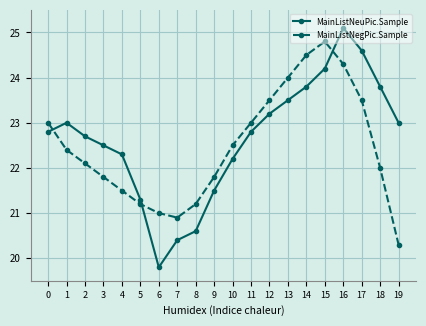

List the series in order of their peak value, lowest first.

MainListNegPic.Sample, MainListNeuPic.Sample